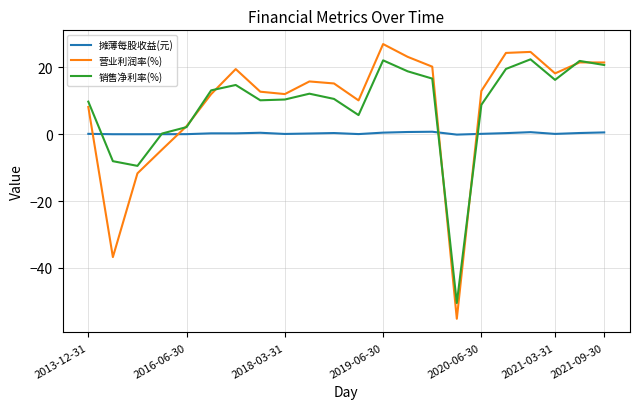

What is the greatest value displayed?

27.0